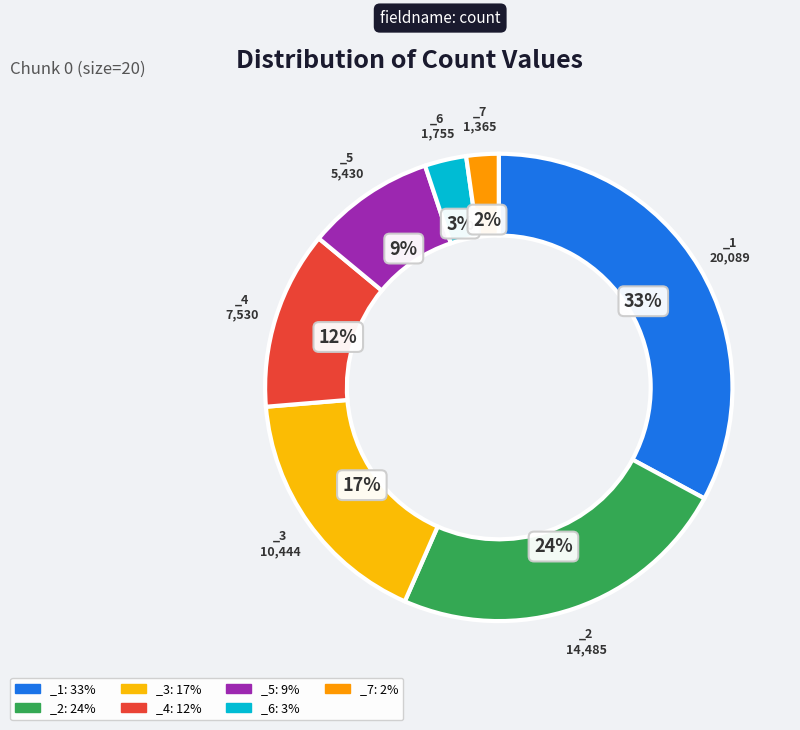

To the nearest percent, what portion does _3 represent?

17%